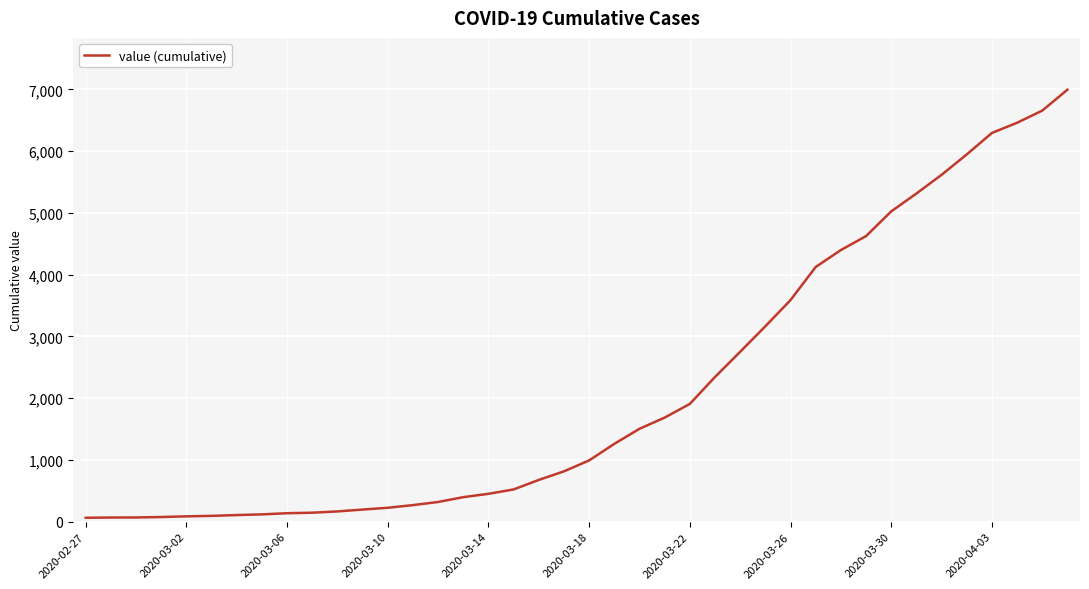

What is the difference between the maximum and minimum values?

6931